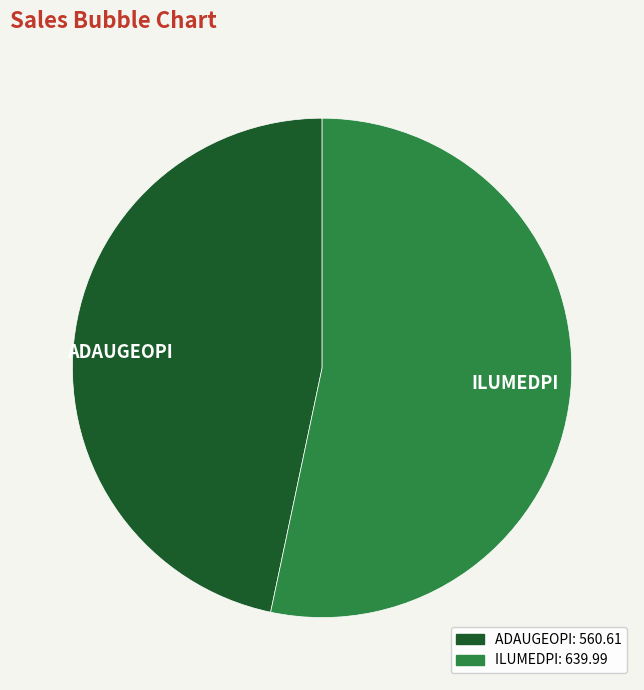

Is ILUMEDPI: 639.99 the majority of the pie?

Yes